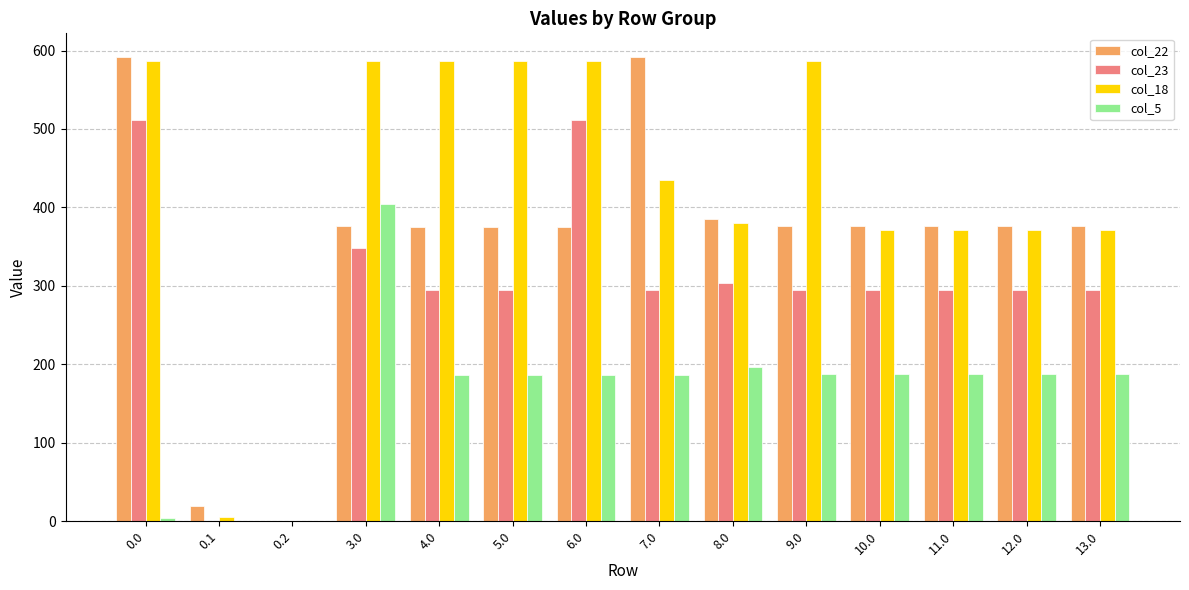

How many categories are shown in the chart?

14